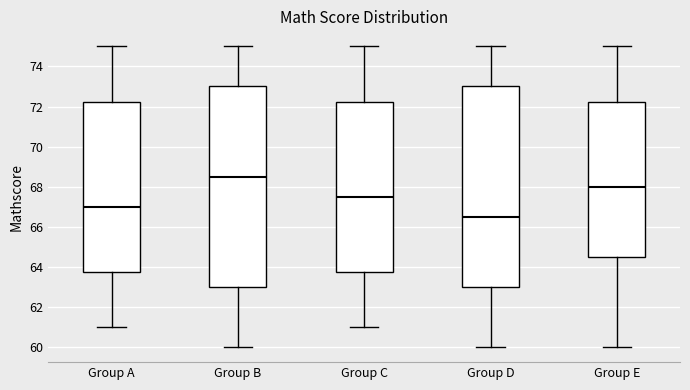

Reading left to right, read every box against the y-axis: the position of its median line, the range the box covers, and the ends of its whiskers. The values are not printed on the chart, so give them approximately, as read against the axis.

Group A: median 67.0, box 63.8 to 72.2, whiskers 61.0 to 75.0
Group B: median 68.6, box 63.0 to 73.0, whiskers 60.0 to 75.0
Group C: median 67.6, box 63.8 to 72.2, whiskers 61.0 to 75.0
Group D: median 66.6, box 63.0 to 73.0, whiskers 60.0 to 75.0
Group E: median 68.0, box 64.6 to 72.2, whiskers 60.0 to 75.0